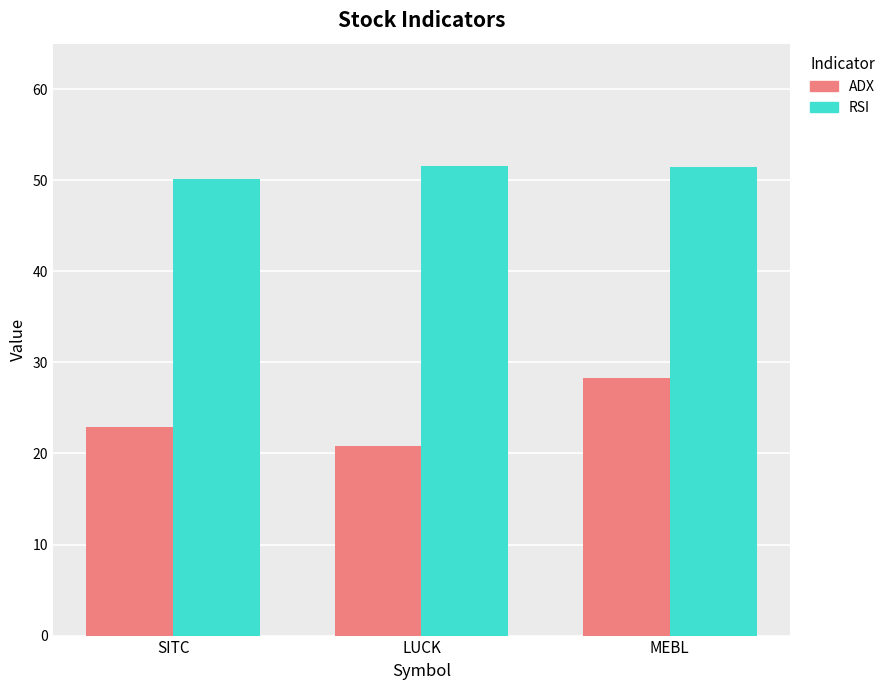

What is the sum of the ADX values at LUCK and MEBL?

49.1